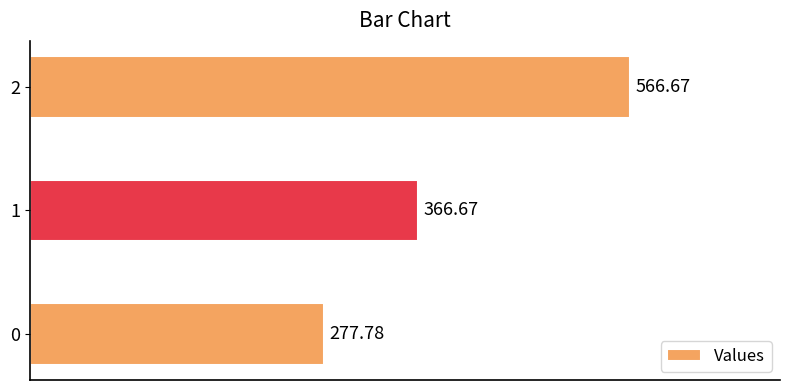

Which category has the highest value across all series?

2